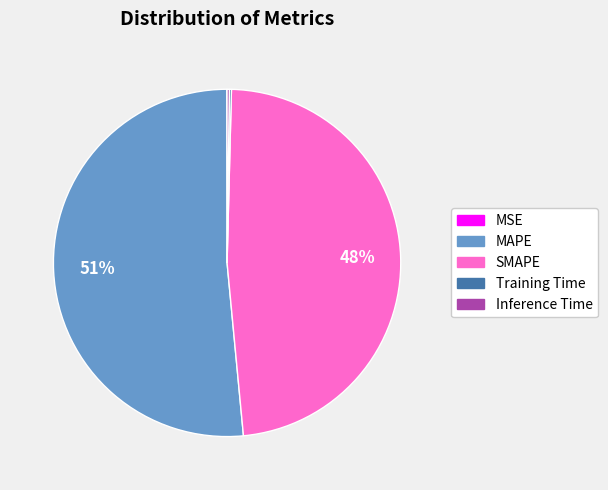

The MAPE slice represents 51% of the pie. True or false?

True